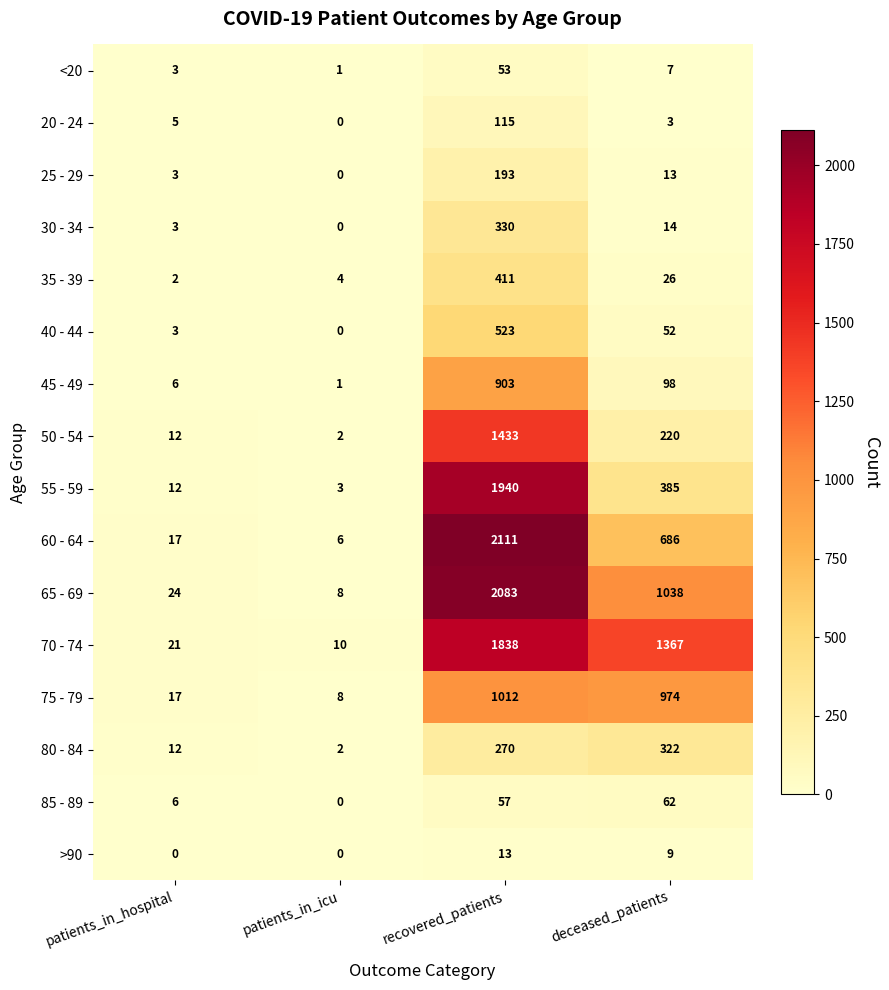

Where is 80 - 84 nearest to the value 162?

recovered_patients